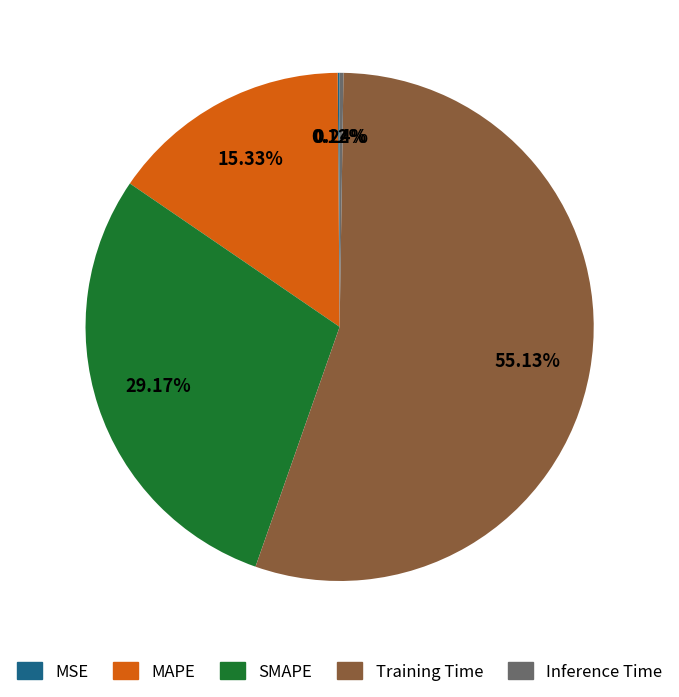

Is there a majority slice in this chart?

Yes